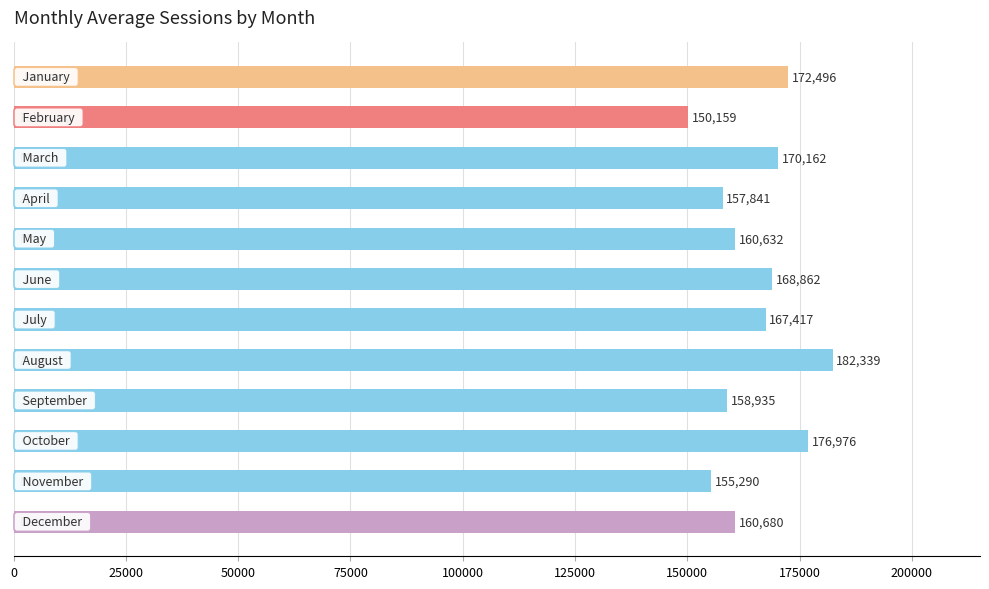

What is the difference between the maximum and second lowest values?

27049